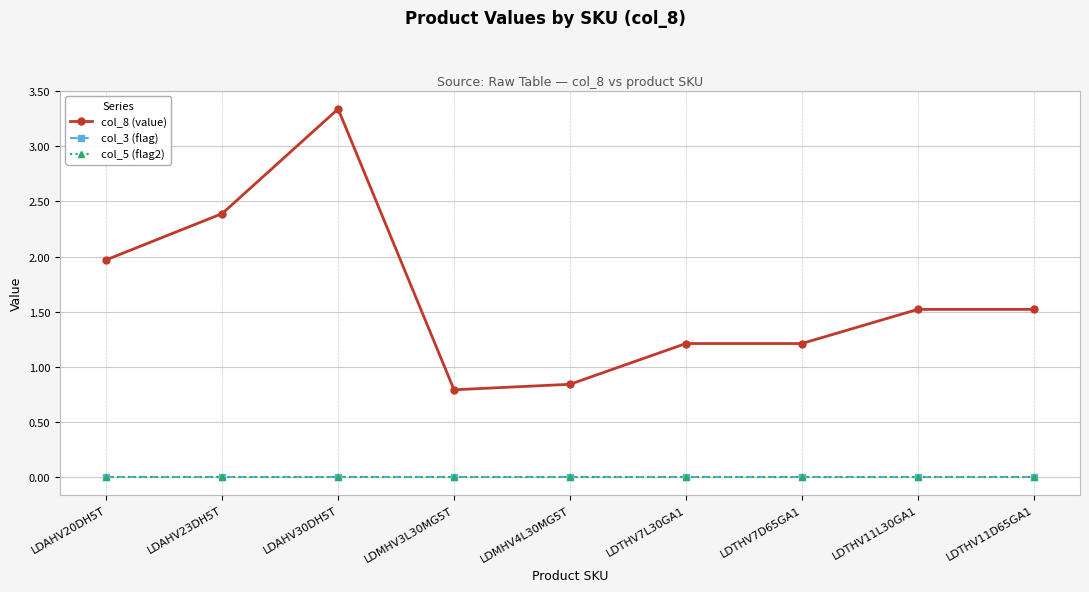

What position from the left is LDMHV3L30MG5T?

4